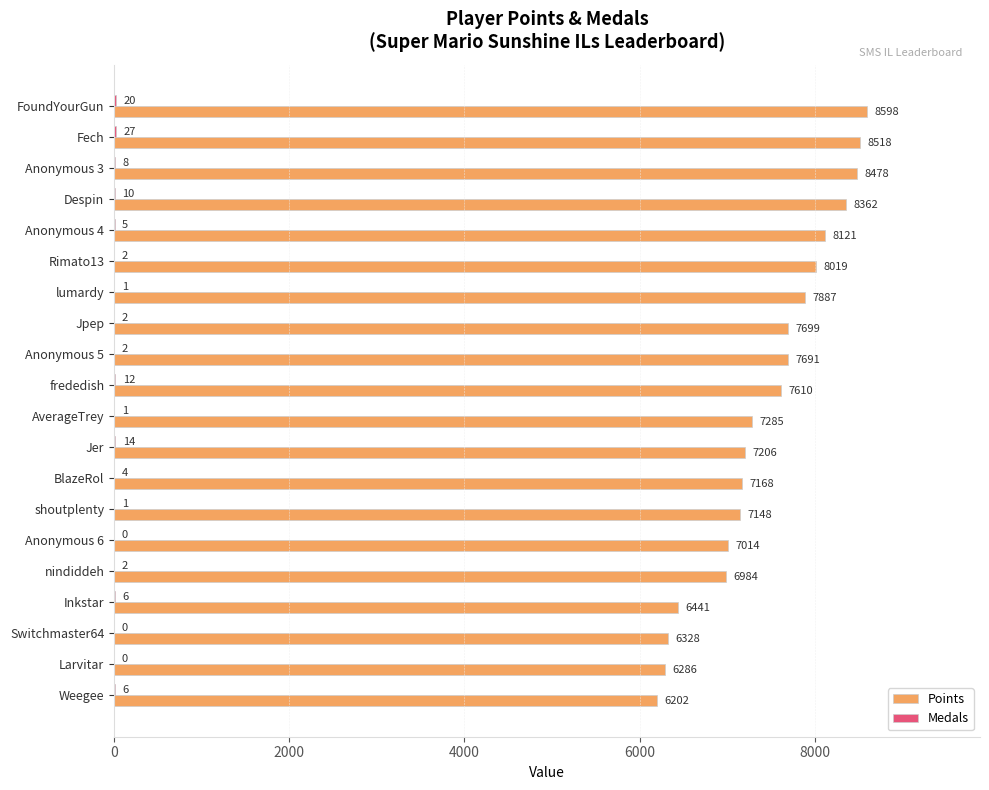

Which series has the largest total across all categories?

Points